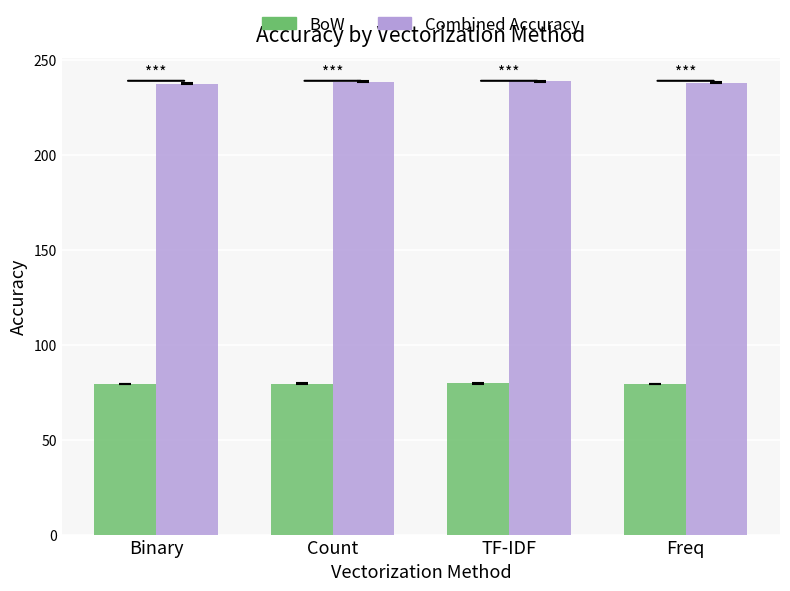

True or false: Combined Accuracy has a value of 238.2 at Freq.

True